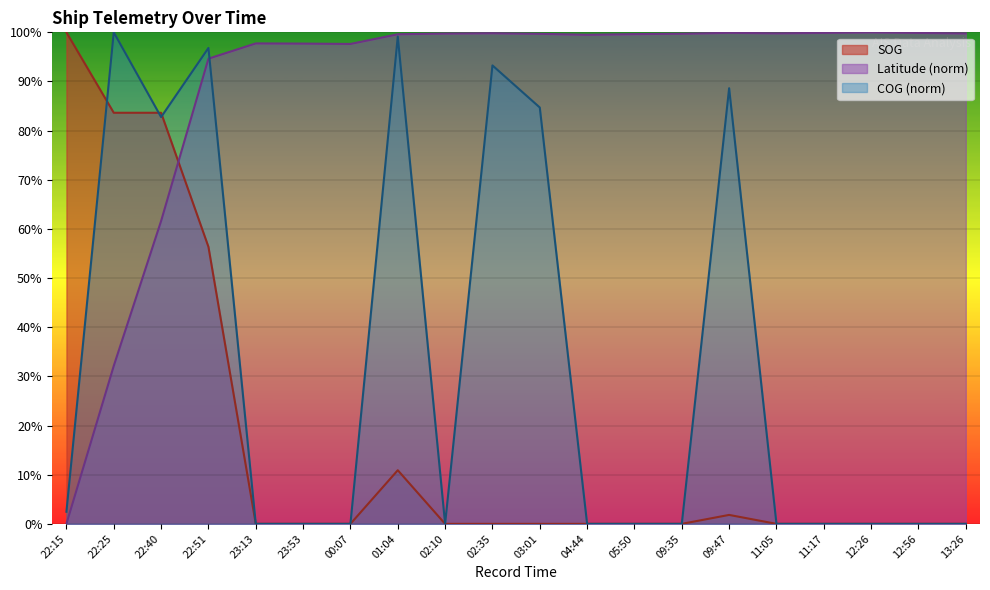

Where do SOG and Latitude first cross each other?

22:40 and 22:51